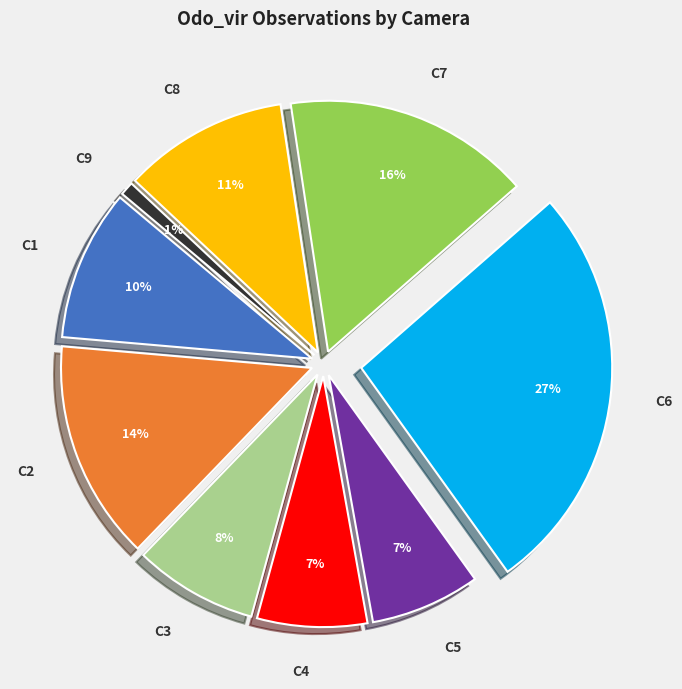

What is the smallest slice in the pie chart?

C9